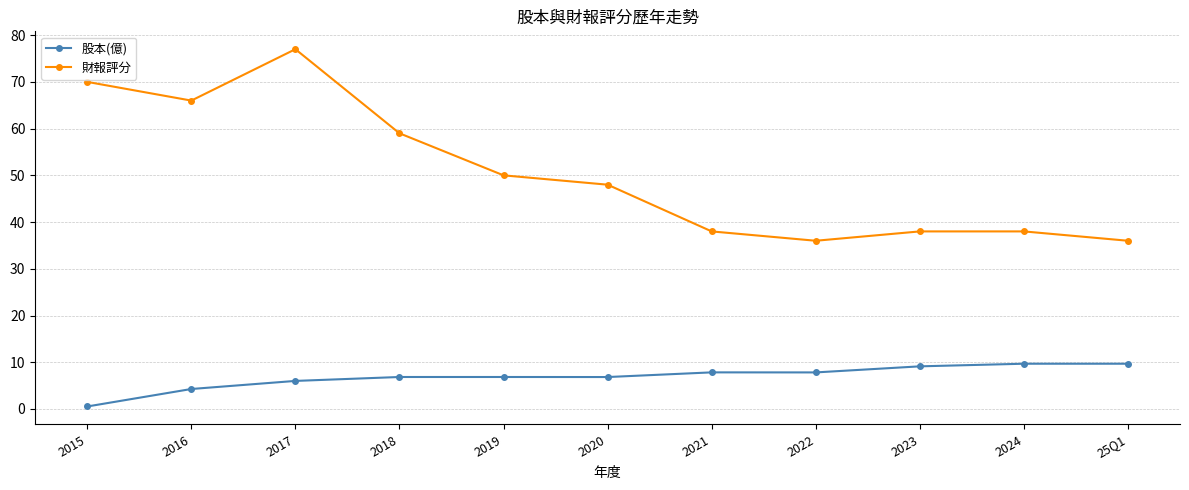

What is the sum of all 股本(億) values?

75.4